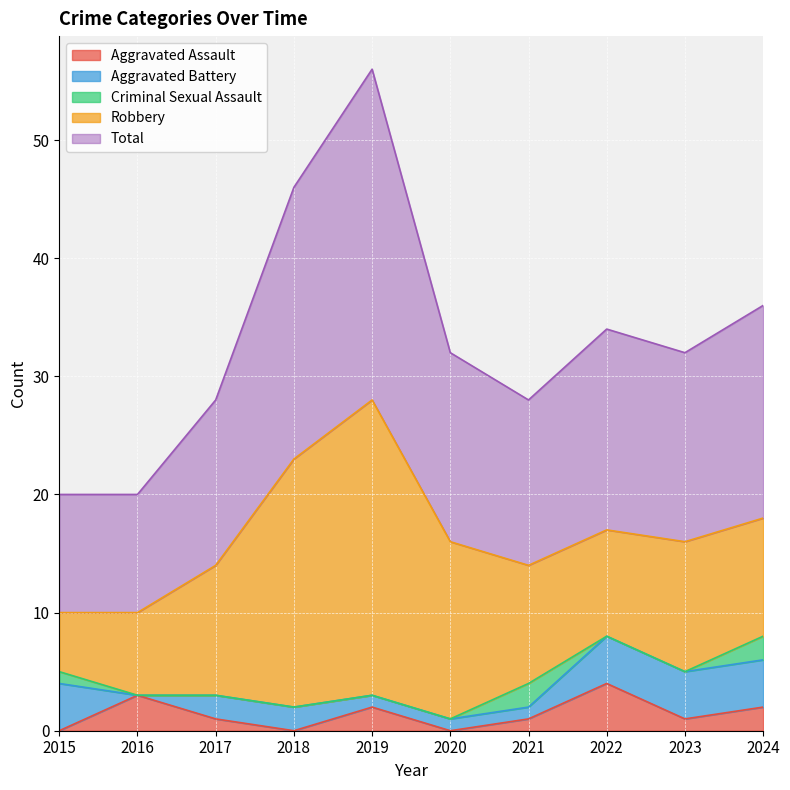

What is the average value of the Robbery series?

12